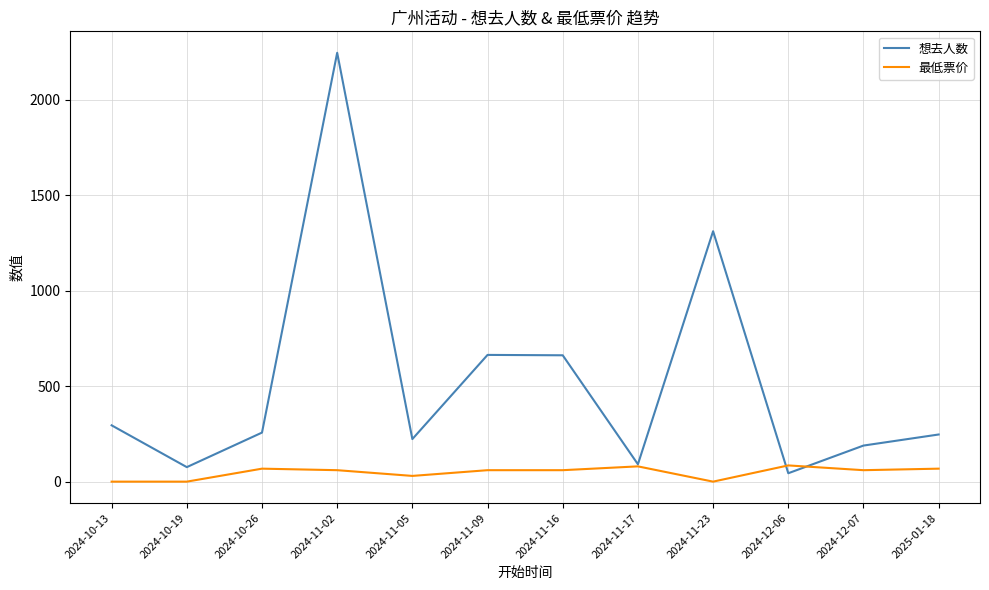

Is this an area chart (filled region under the line)?

No